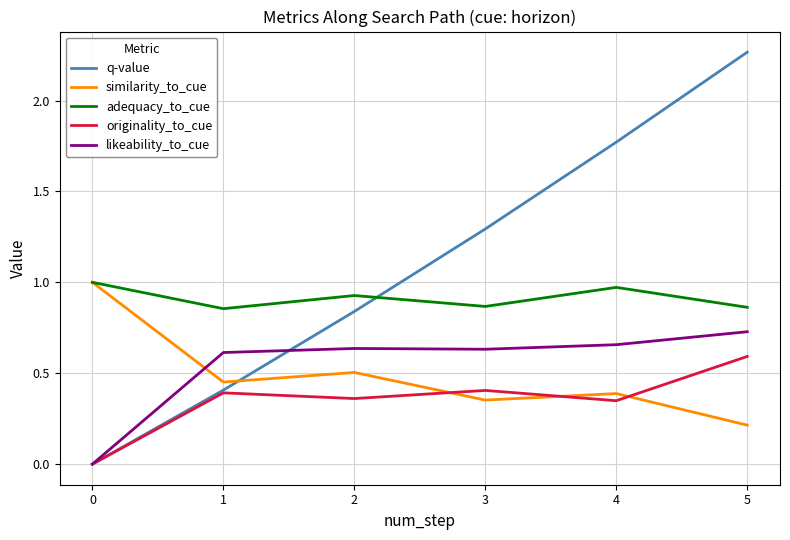

At how many categories does at least one series exceed 0?

6